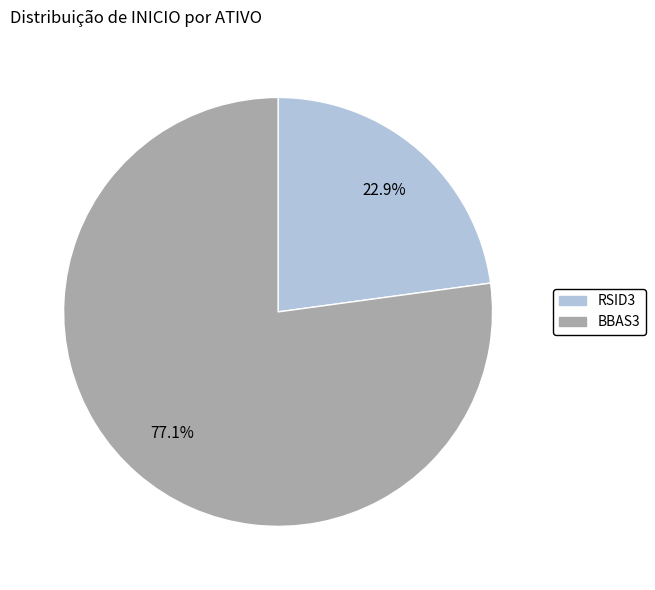

Rank the categories by value from lowest to highest.

RSID3, BBAS3